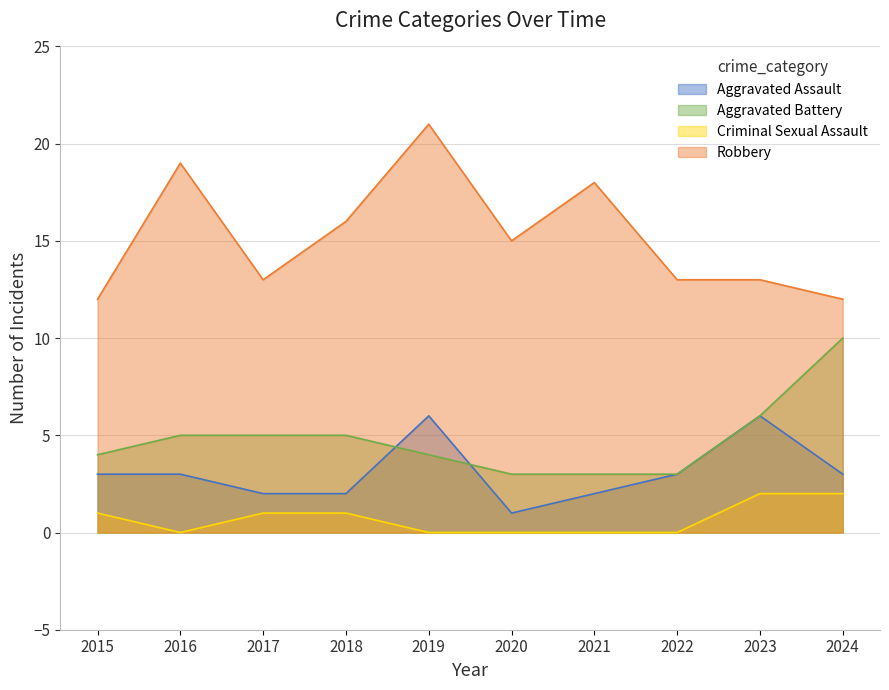

What is the difference between the highest and lowest values at 2021?

18